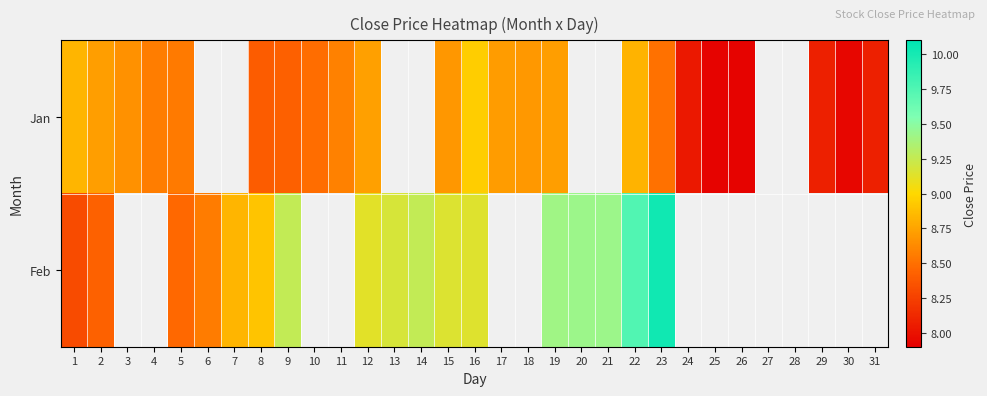

How many series are shown in this chart?

2